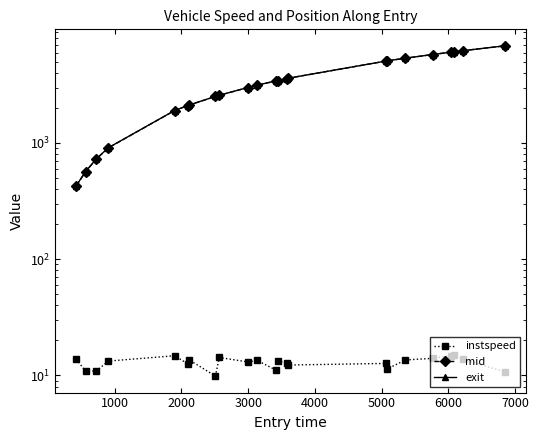

How many lines are shown in the chart?

3